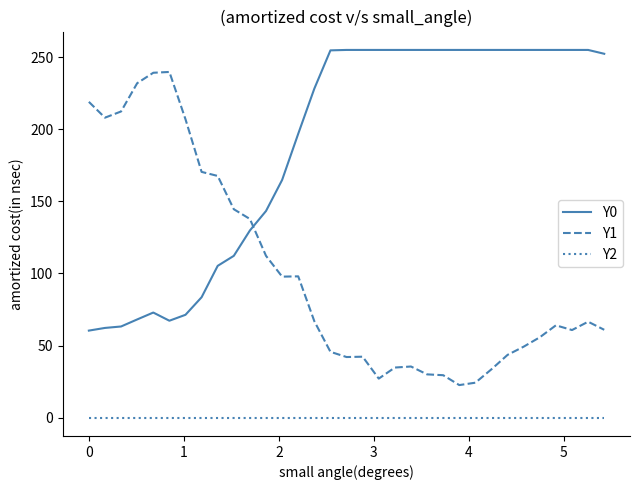

What is the minimum value for Y0?

60.3